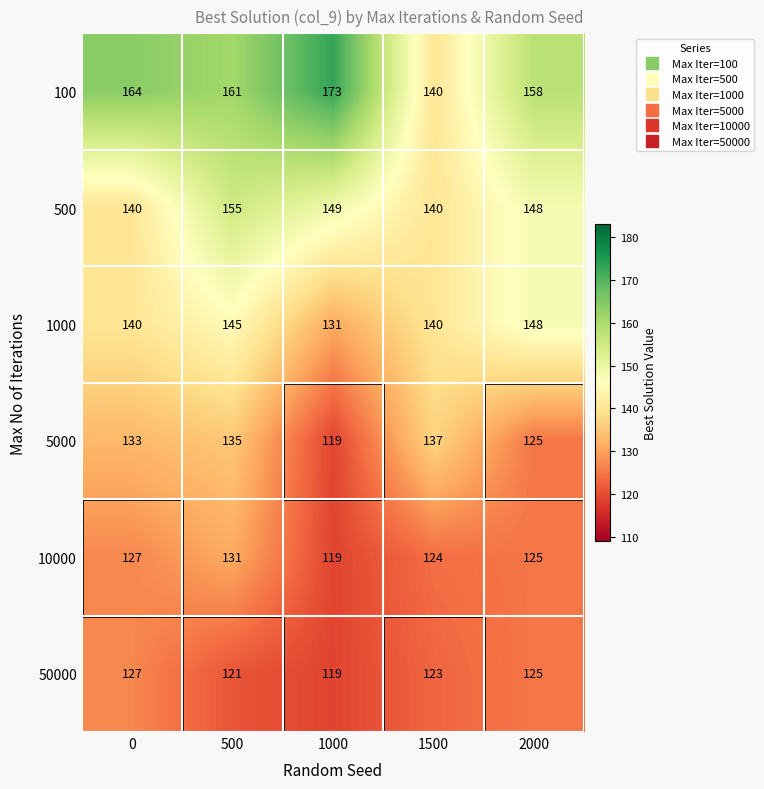

What is the difference between the second highest and second lowest values in the 10000 series?

3